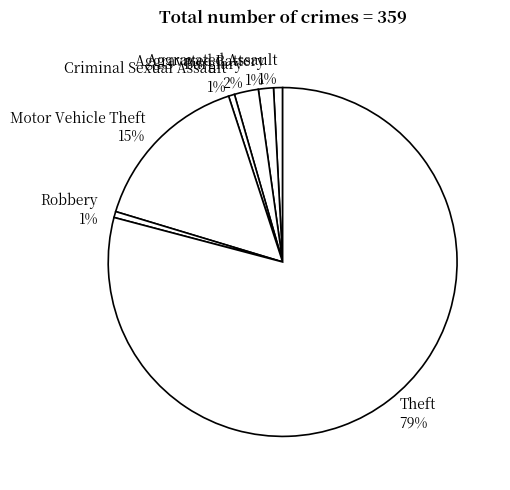

How many segments does this pie chart have?

7